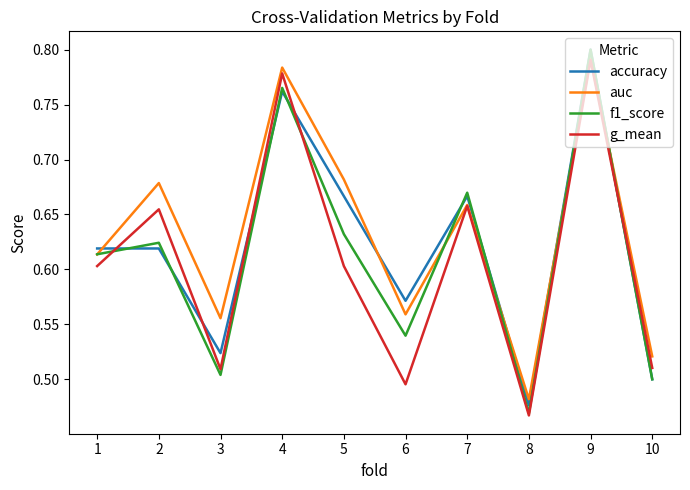

True or false: f1_score has more than 2 interior local peaks.

True